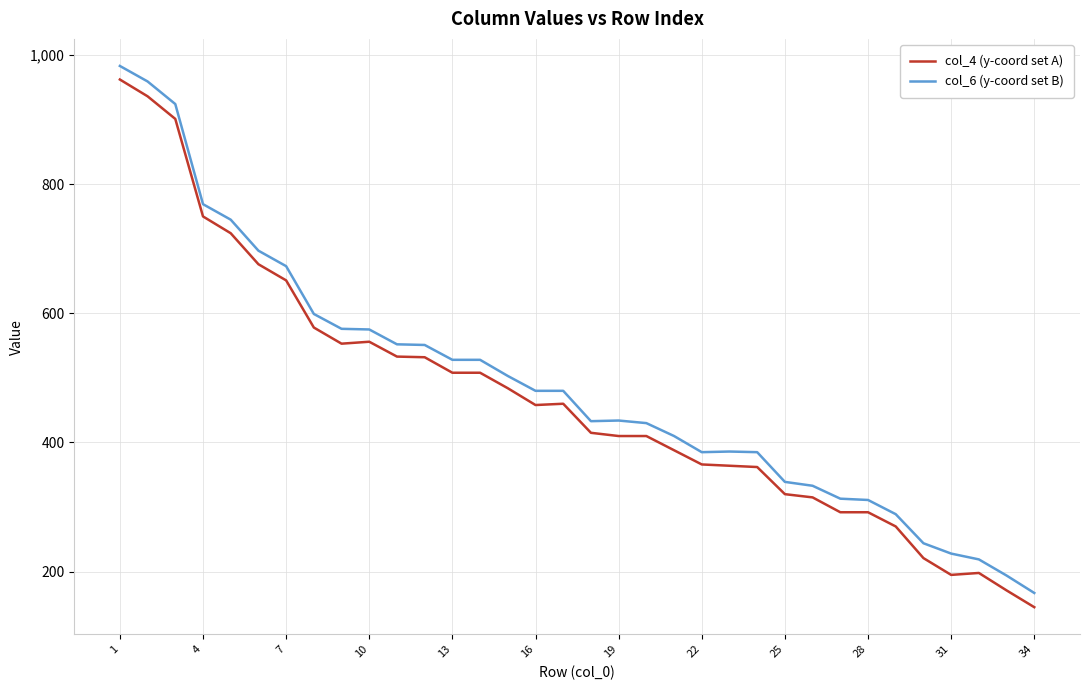

At how many categories does at least one series exceed 878?

3